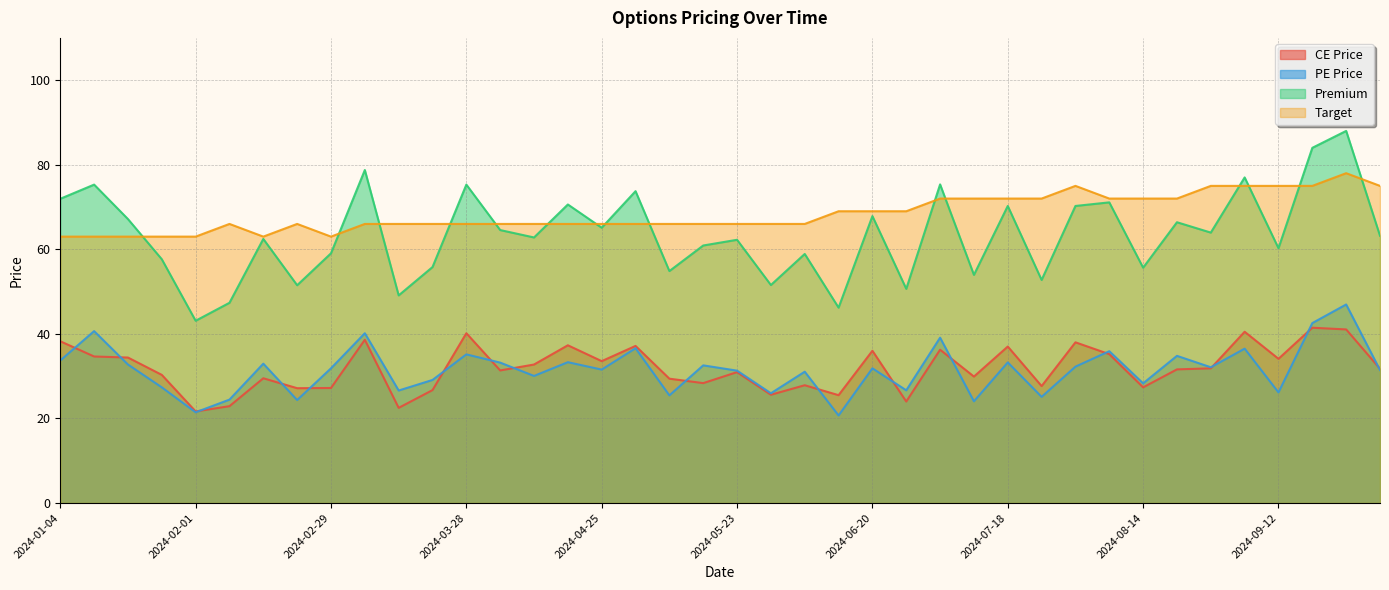

Does the chart display data point markers on the line(s)?

No